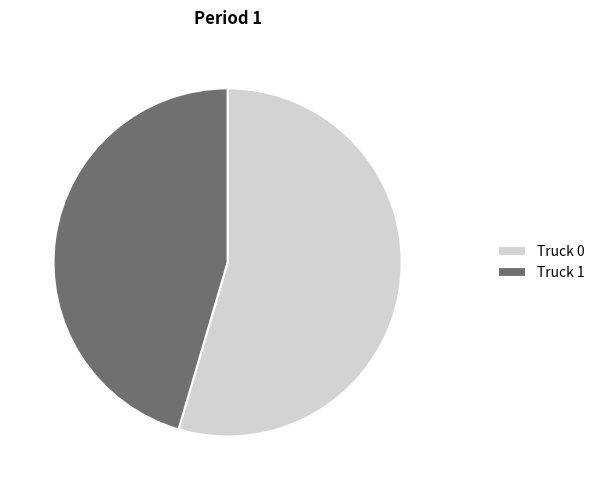

Which category has the biggest portion of the pie?

Truck 0